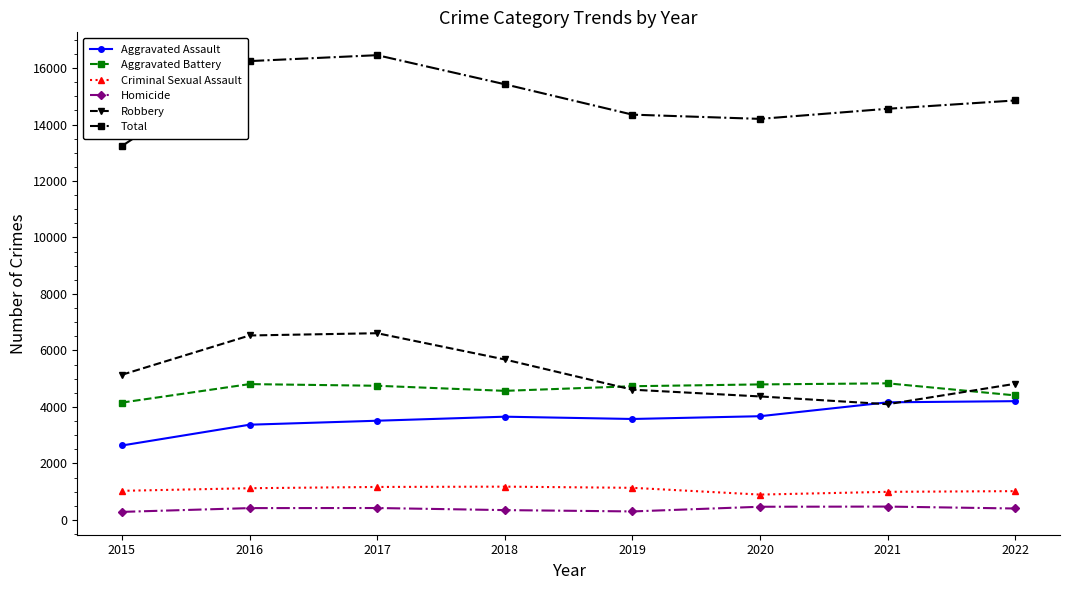

What is the difference between the Criminal Sexual Assault values at 2022 and 2019?

117